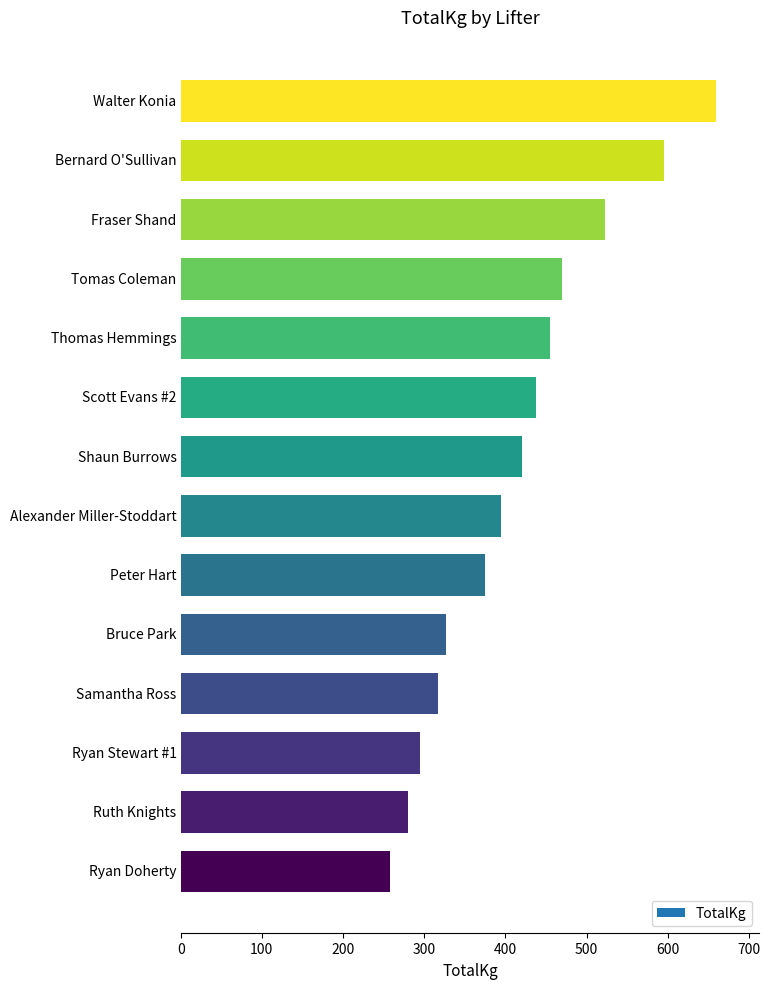

What is the difference between the maximum and minimum values?

402.5